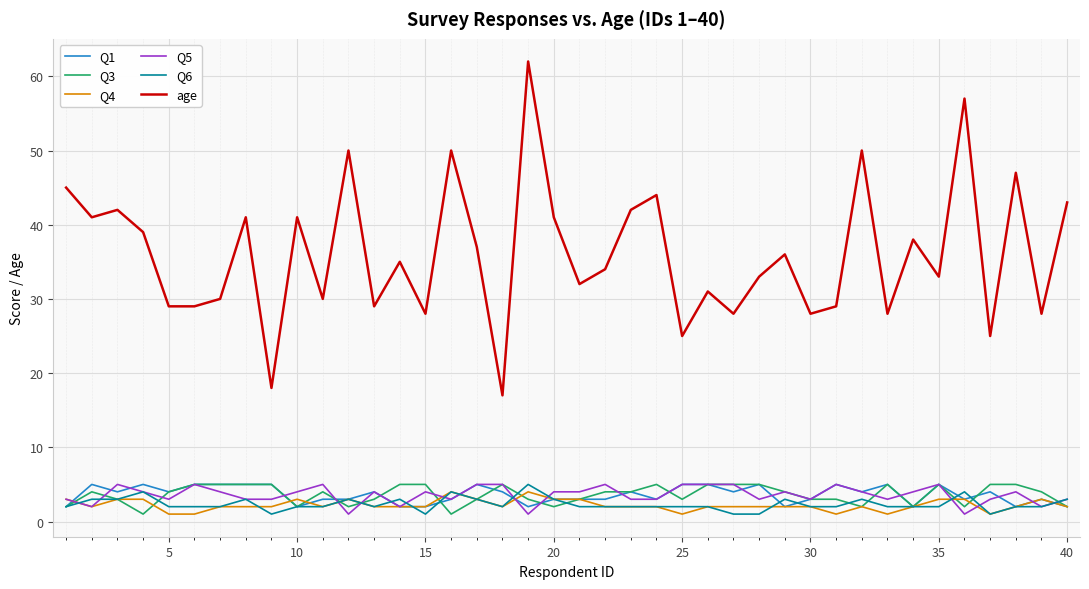

What is the lowest value of the age series?

17